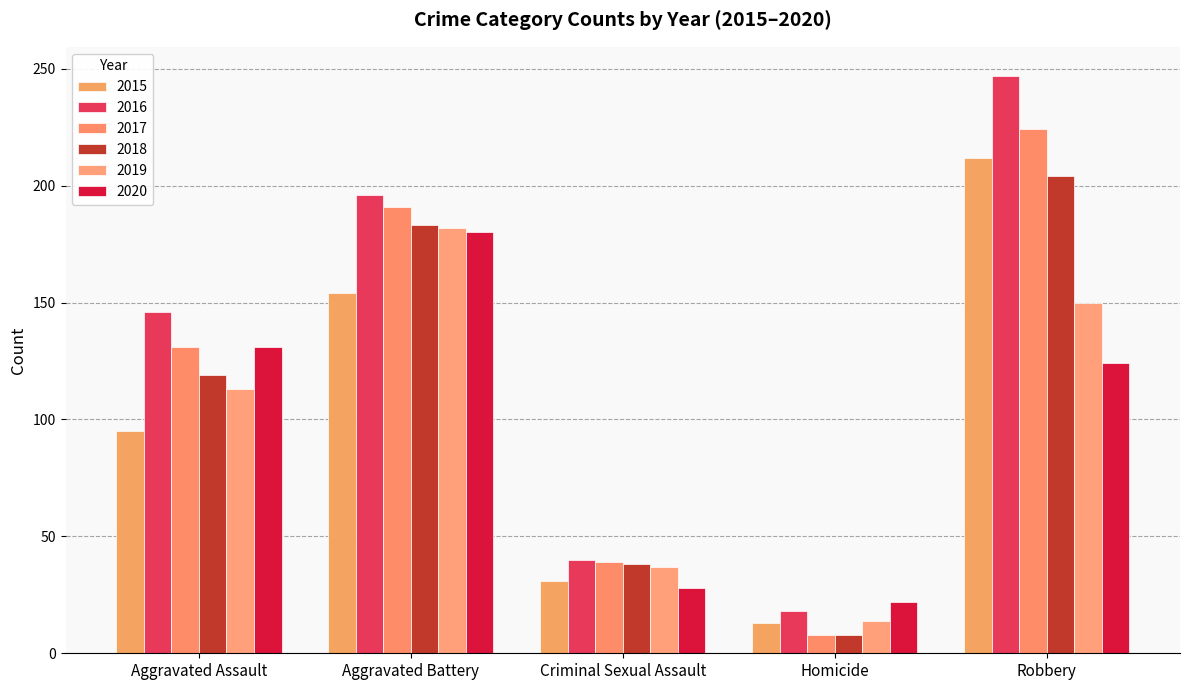

Rank the categories by 2020 value from lowest to highest.

Homicide, Criminal Sexual Assault, Robbery, Aggravated Assault, Aggravated Battery